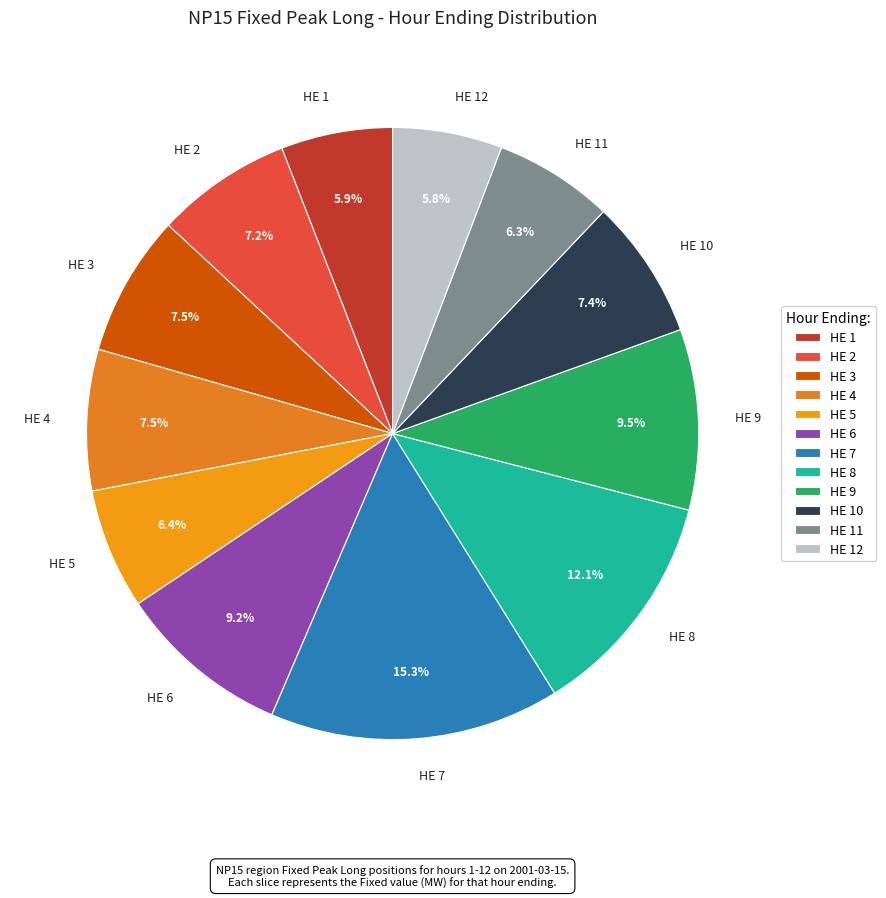

True or false: HE 6 accounts for 1% of the total.

False